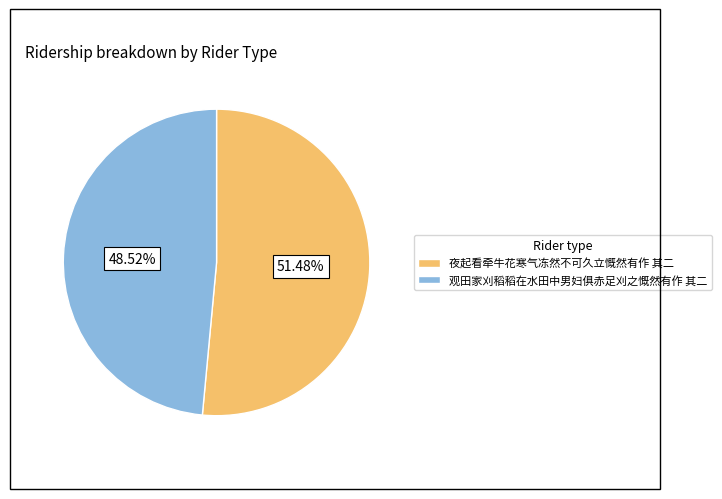

Is 观田家刈稻稻在水田中男妇俱赤足刈之慨然有作 其二 the majority of the pie?

No